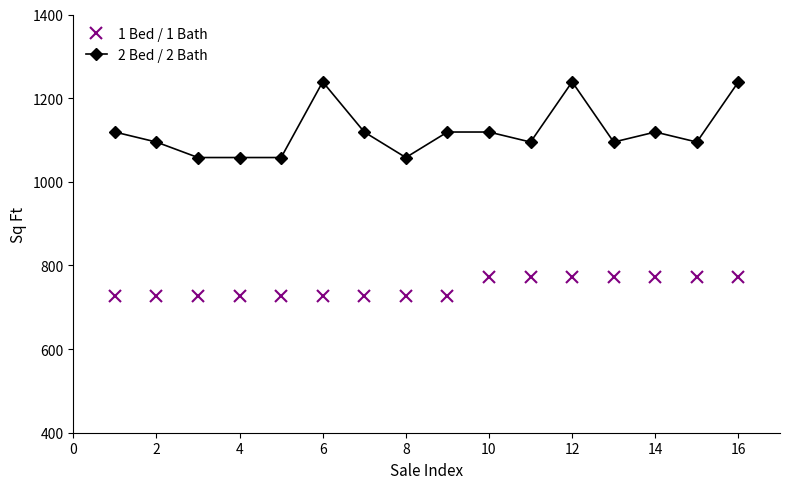

Reading left to right, what are all the values shown in this chart?

1 Bed / 1 Bath: 728	728	728	728	728	728	728	728	728	773	773	773	773	773	773	773
2 Bed / 2 Bath: 1119	1095	1058	1058	1058	1239	1119	1058	1119	1119	1095	1239	1095	1119	1095	1239